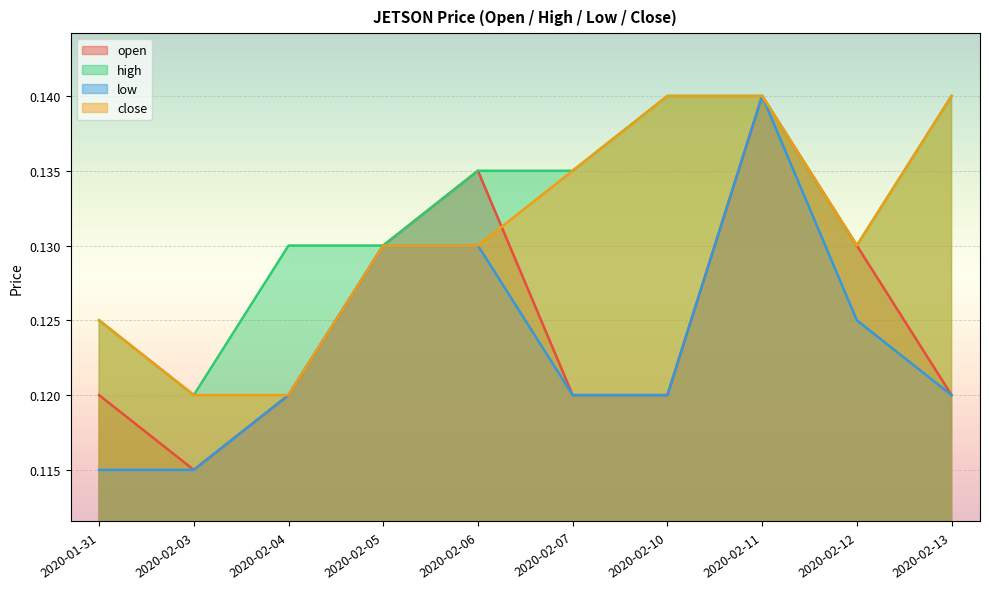

Which series has the largest range (max minus min)?

open